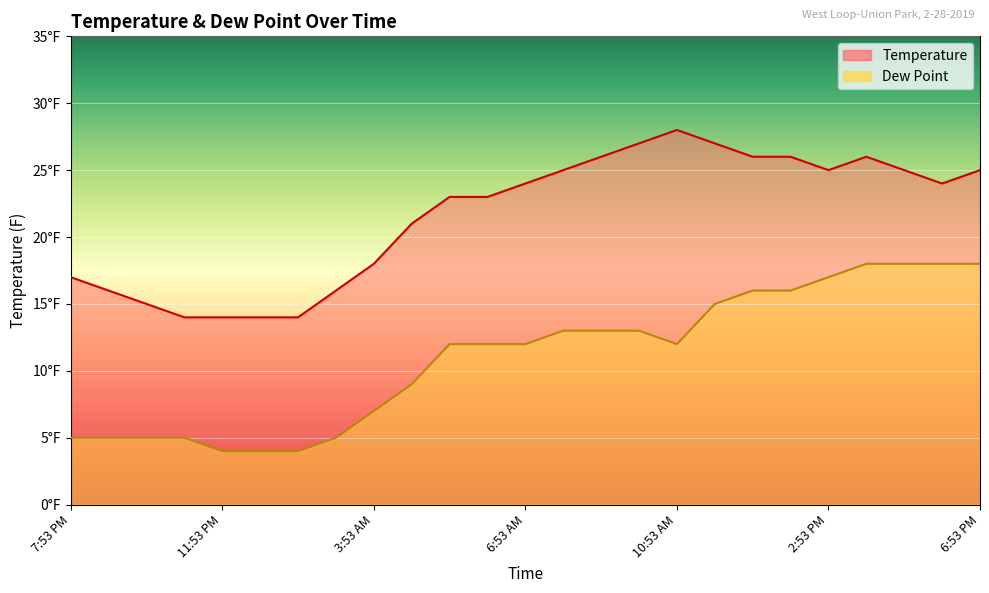

True or false: Temperature and Dew Point cross at least once.

False